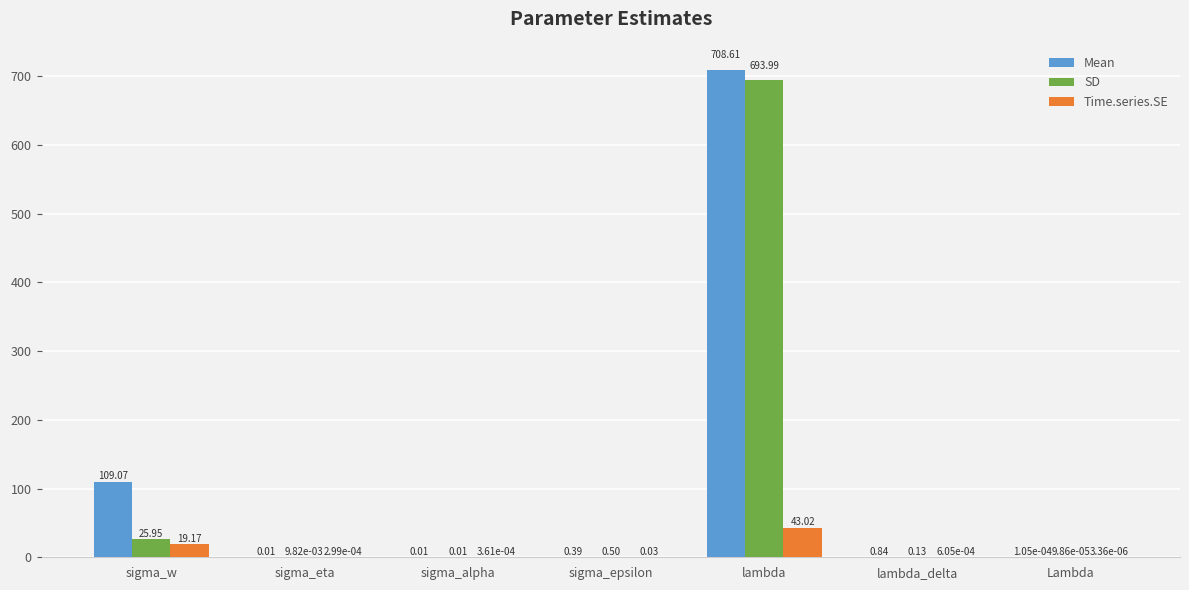

Is the value of Time.series.SE at lambda_delta greater than the value of Mean at sigma_w?

No